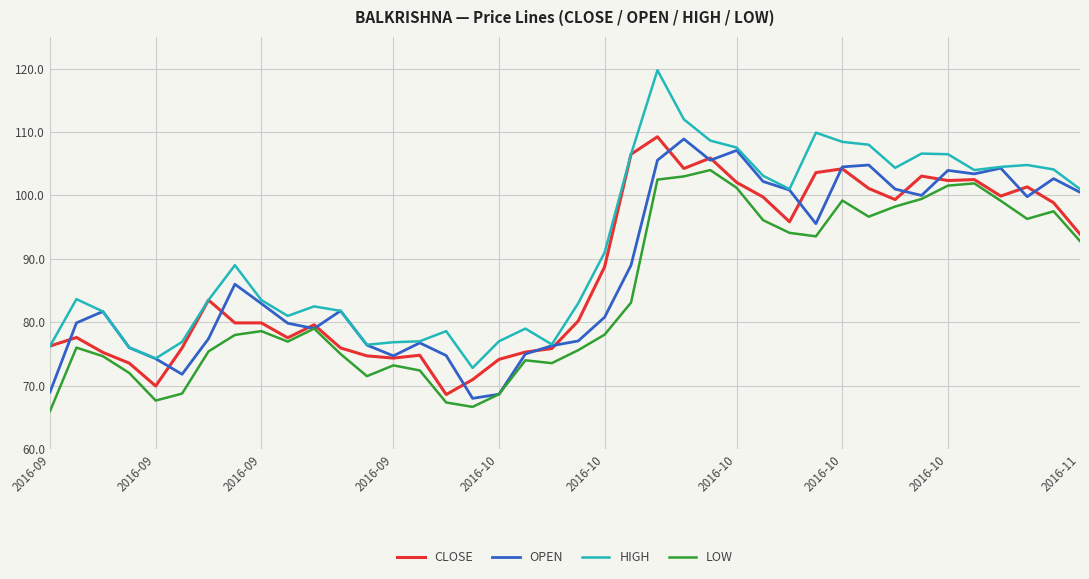

What is the greatest value displayed?

119.8